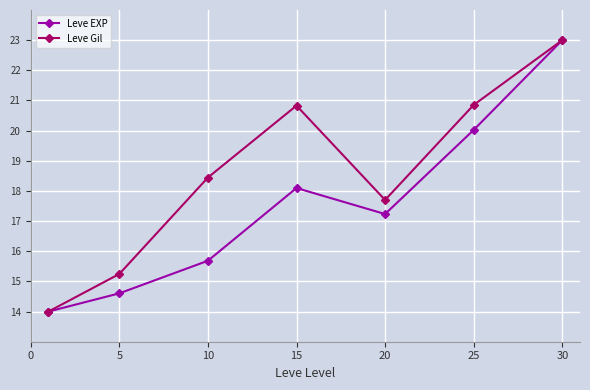

Rank the series by their average value, from highest to lowest.

Leve Gil, Leve EXP